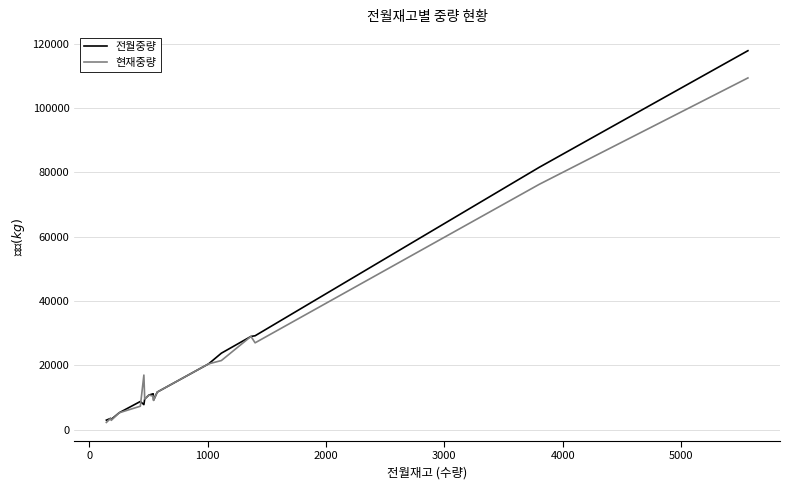

Rank the series by their maximum value, from lowest to highest.

현재중량, 전월중량